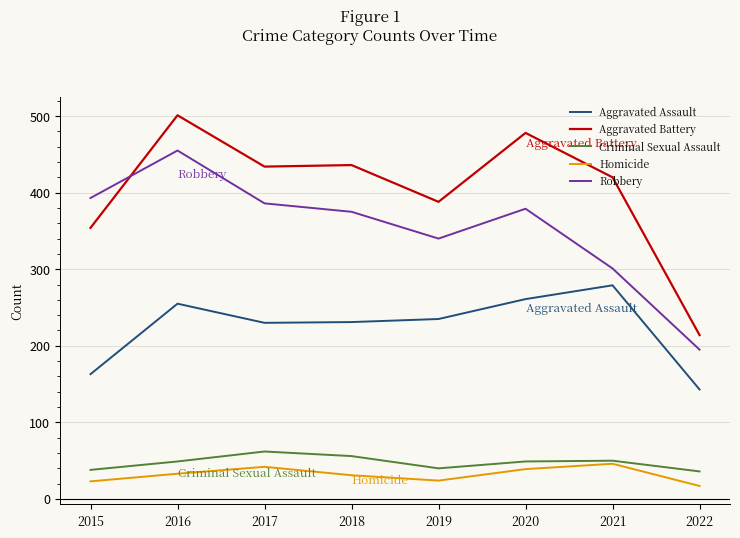

True or false: Aggravated Battery and Homicide intersect in this chart.

False